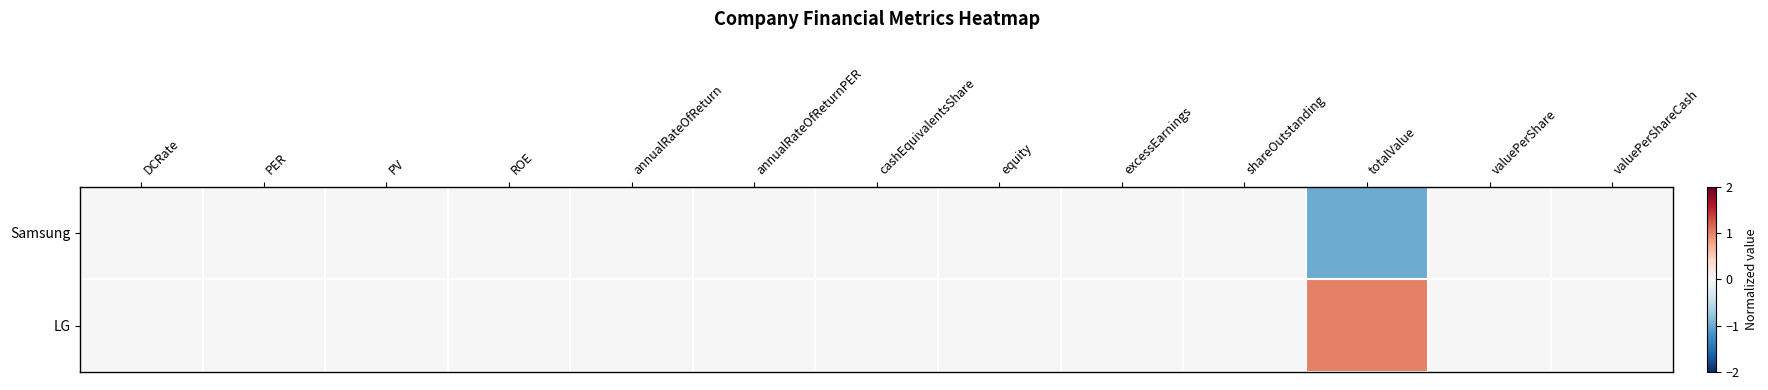

Reading left to right, what are all the values shown in this chart?

Samsung: DCRate=0	PER=0	PV=0	ROE=0	annualRateOfReturn=0	annualRateOfReturnPER=0	cashEquivalentsShare=0	equity=0	excessEarnings=0	shareOutstanding=0	totalValue=-1	valuePerShare=0	valuePerShareCash=0
LG: DCRate=0	PER=0	PV=0	ROE=0	annualRateOfReturn=0	annualRateOfReturnPER=0	cashEquivalentsShare=0	equity=0	excessEarnings=0	shareOutstanding=0	totalValue=1	valuePerShare=0	valuePerShareCash=0